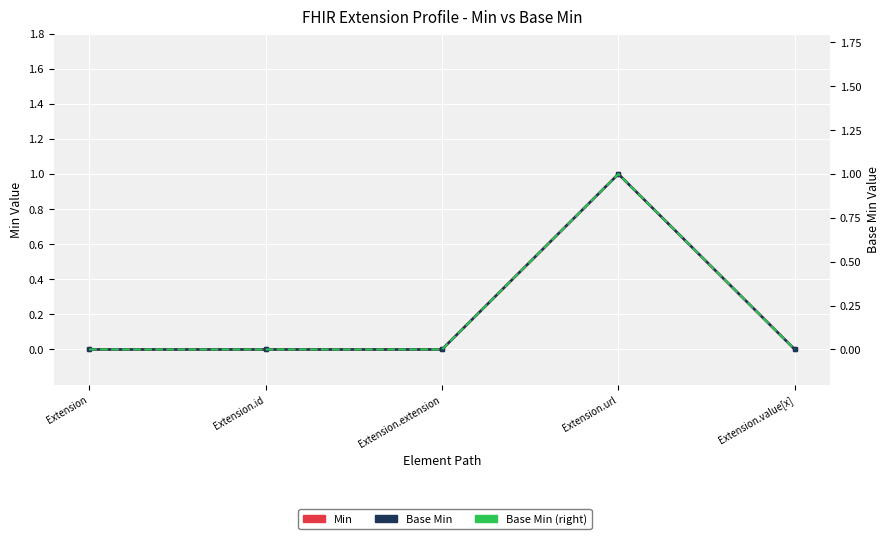

What is the label of the 2nd point from the right?

Extension.url